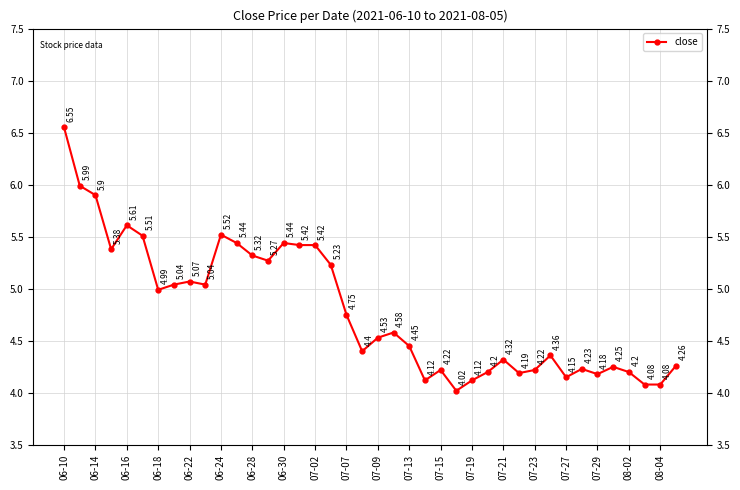

What is the sum of all values?

192.1